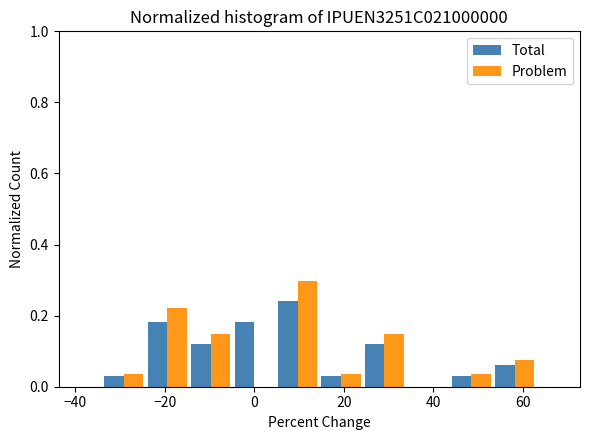

What is the height of the Problem bar covering 44 to 54 on the x-axis? Neither the bar edges nor the heights are printed on the chart, so give them approximately, as read against the axes.

0.04